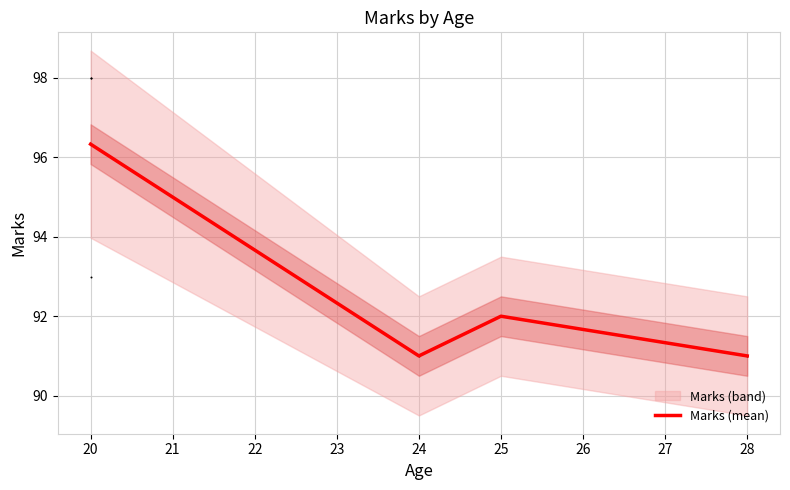

Where is Marks (mean) nearest to the value 93?

25